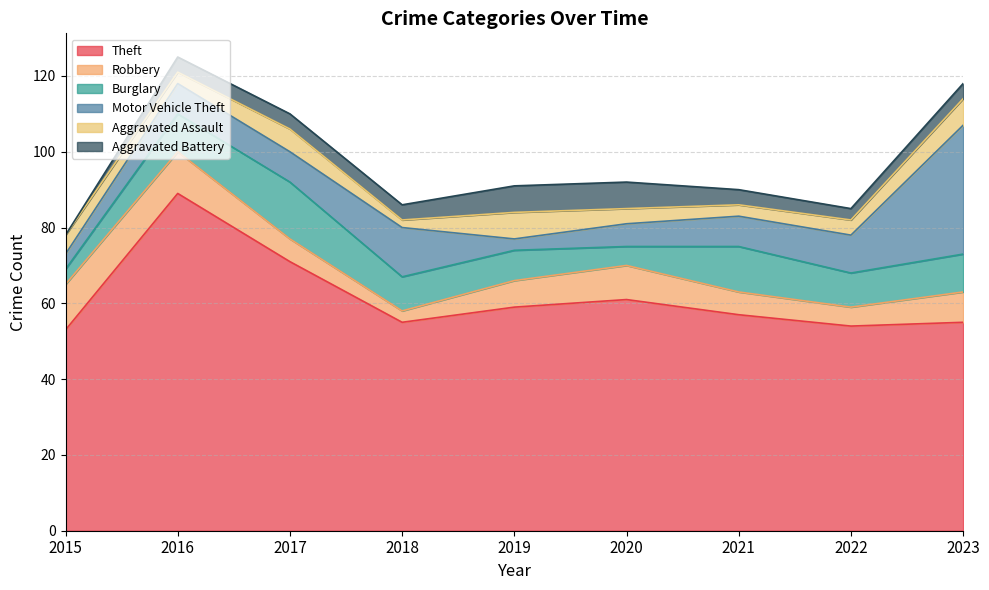

Between which two adjacent categories do Burglary and Aggravated Battery first intersect?

2019 and 2020